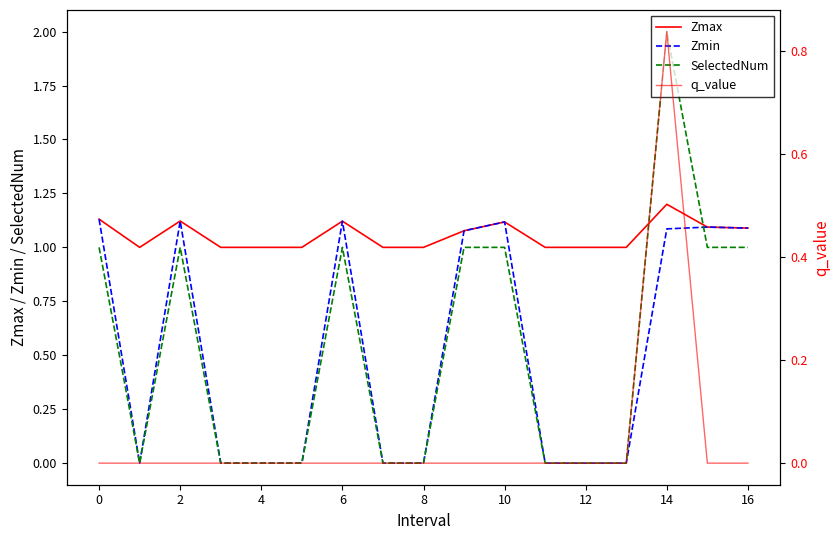

Read the Zmin value at 16.

1.1